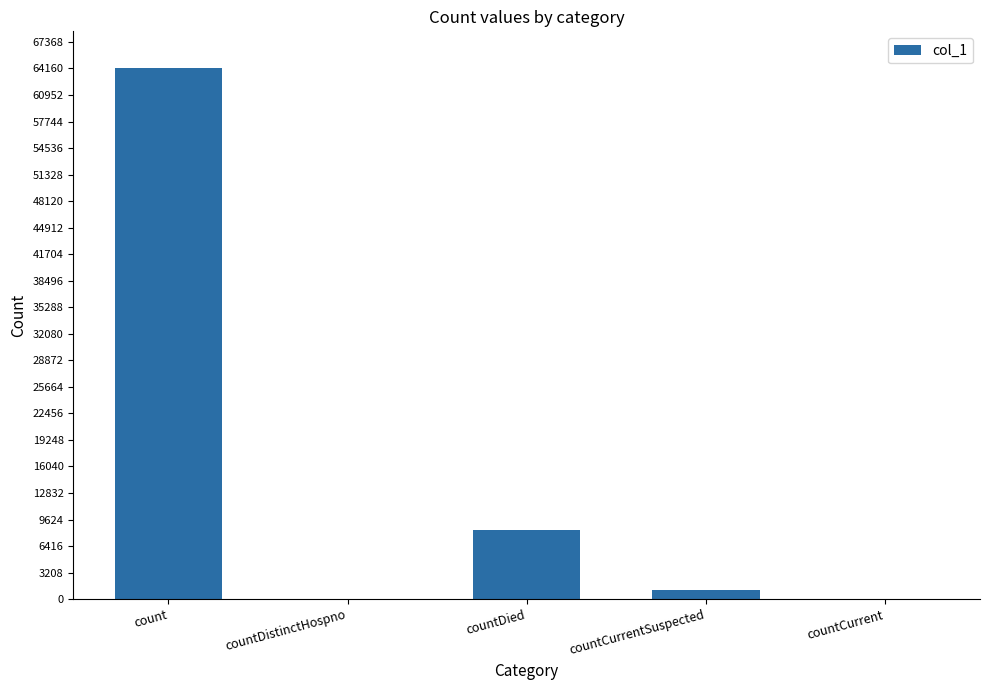

Which label corresponds to the largest value in the chart?

count